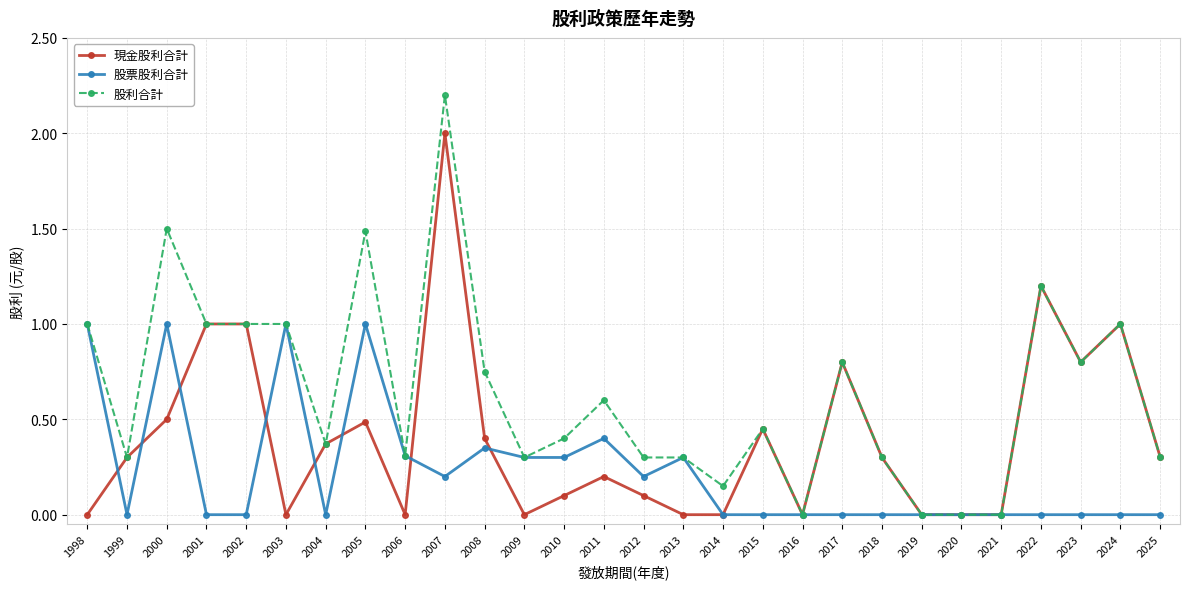

Is this an area chart (filled region under the line)?

No